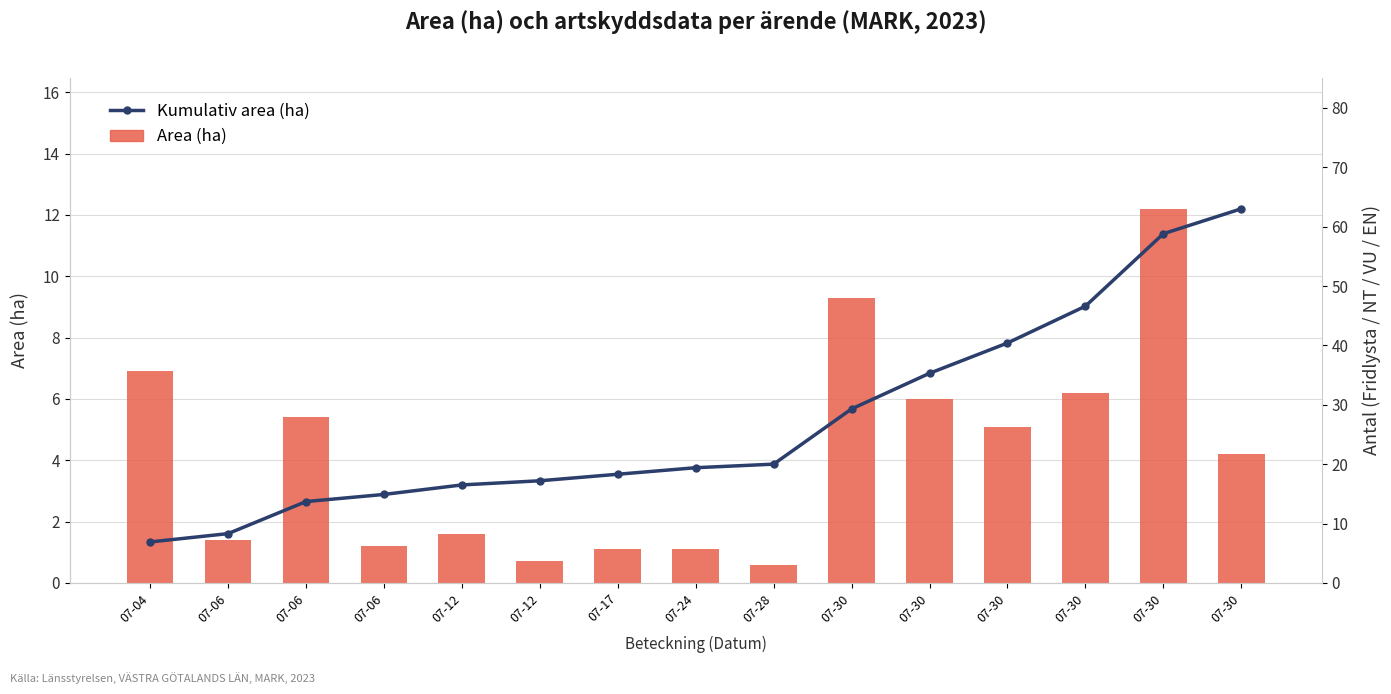

Which has a higher value, 07-06 or 07-30?

07-30